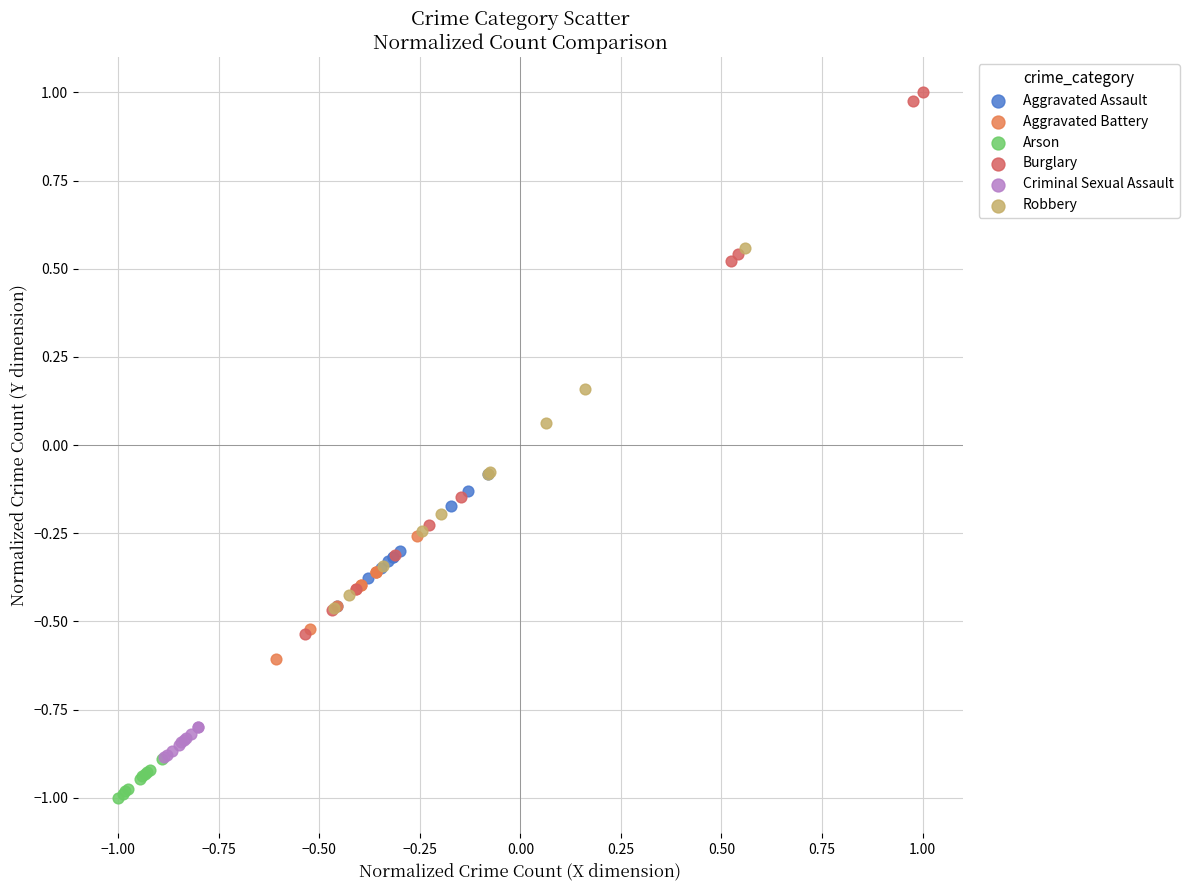

Which series has the widest spread of Y values?

Burglary